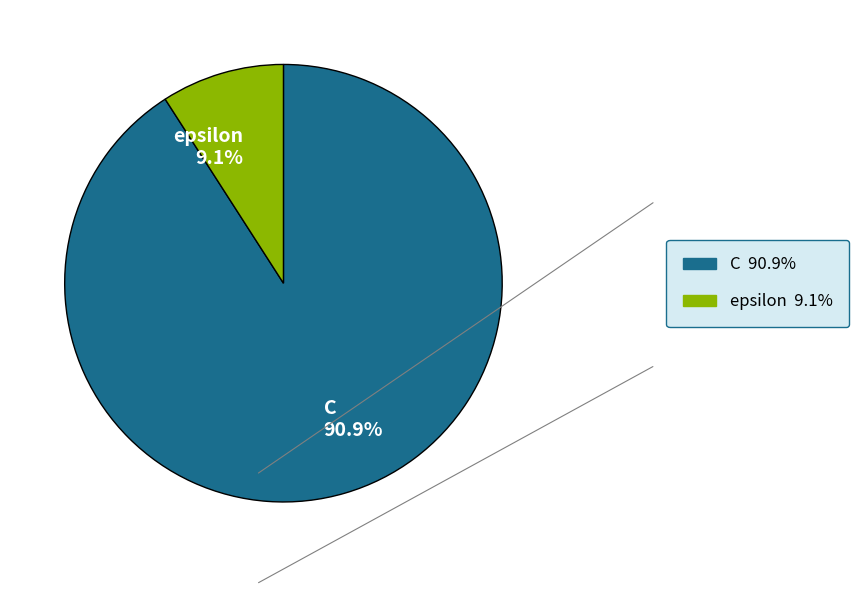

How many slices are in this pie chart?

2